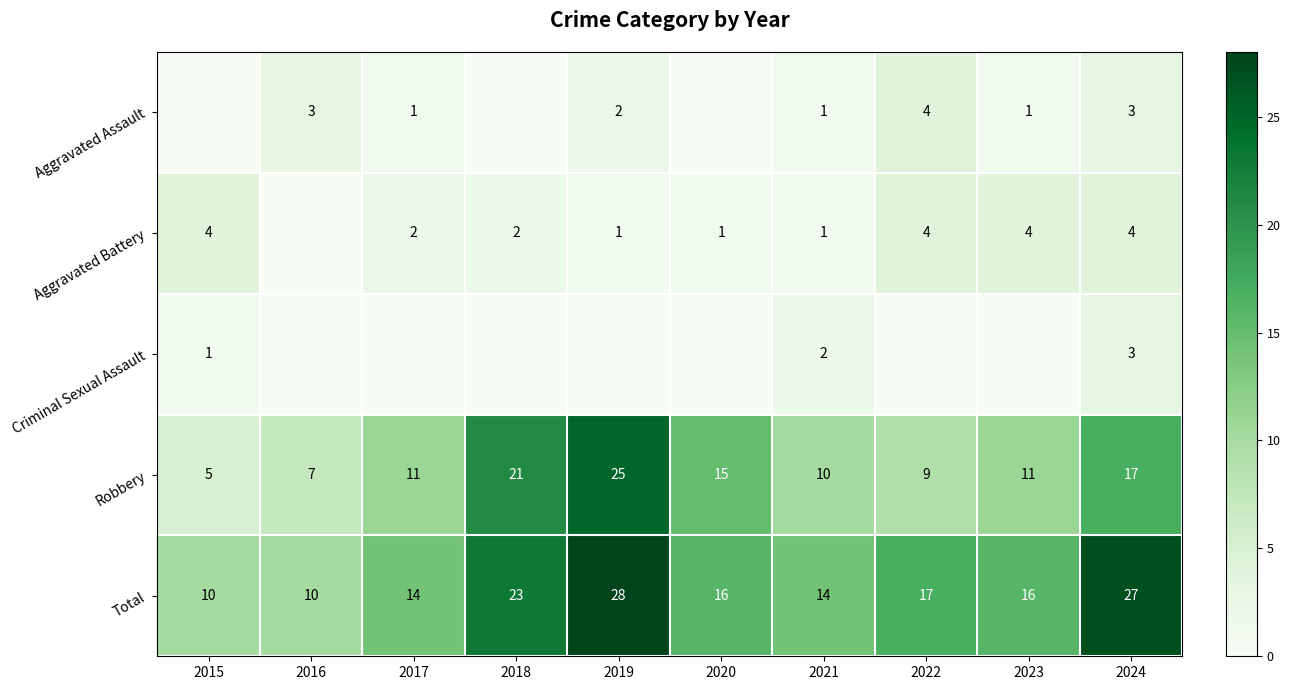

What is the approximate value of Robbery at 2024?

17